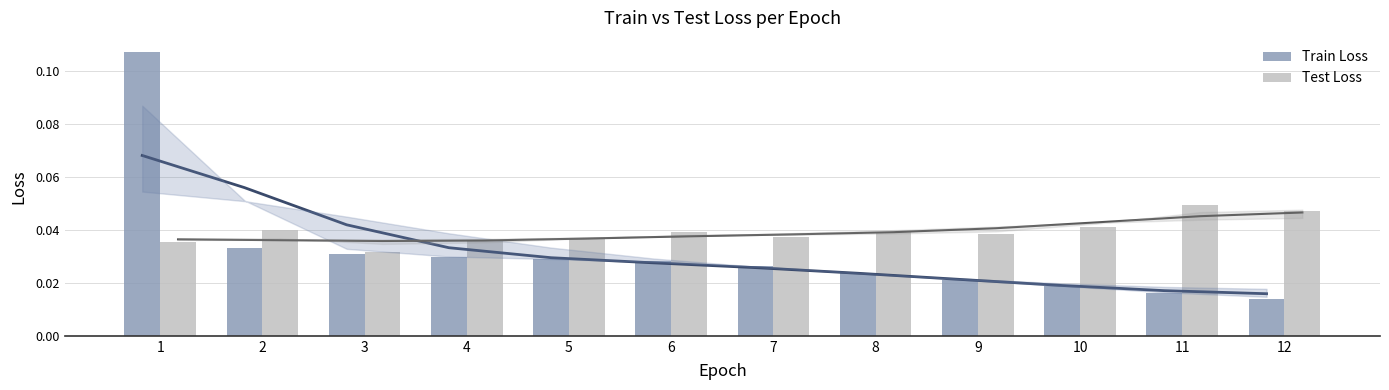

Is it true that Train Loss equals 0.0 at 9?

True